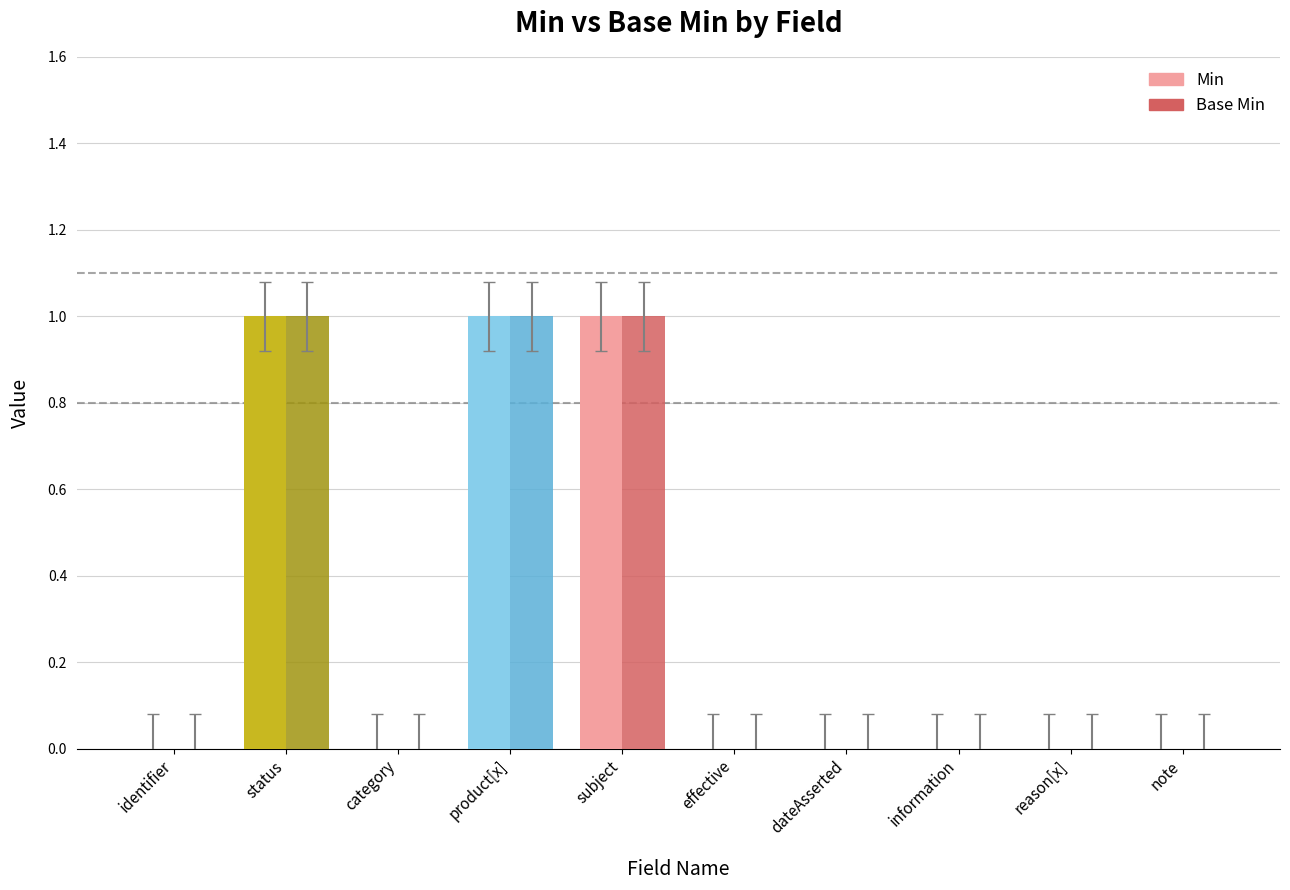

Is it true that Min equals 0 at identifier?

True